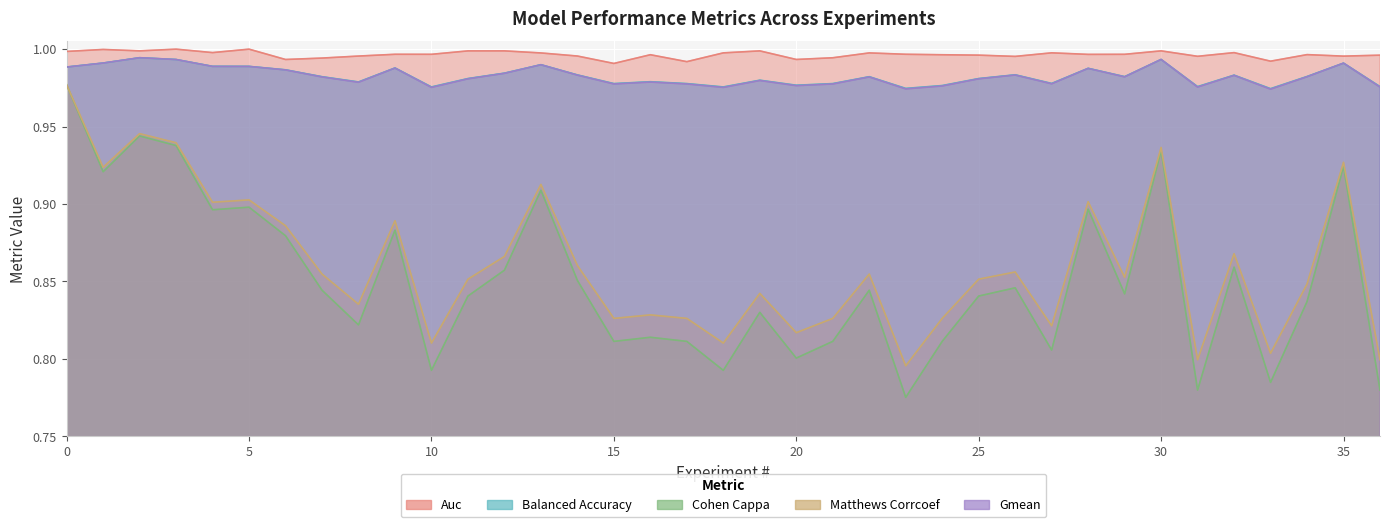

What is the value of the balanced_accuracy point at the 16th from the left?

1.0